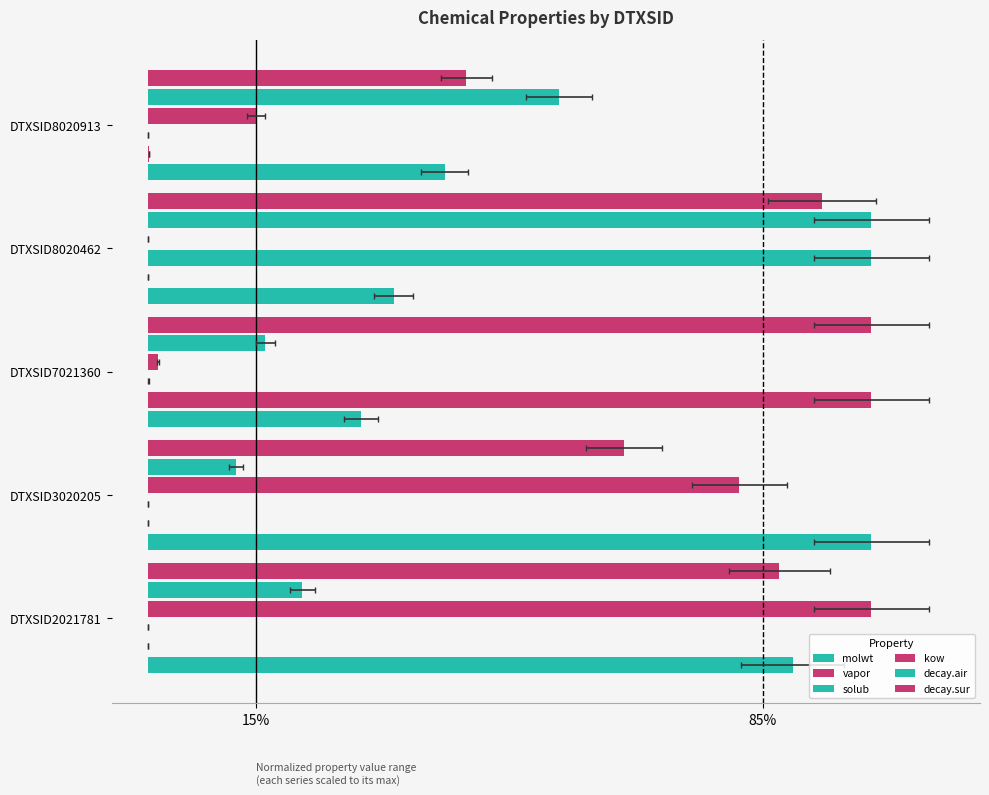

Which series has the widest spread of values?

vapor